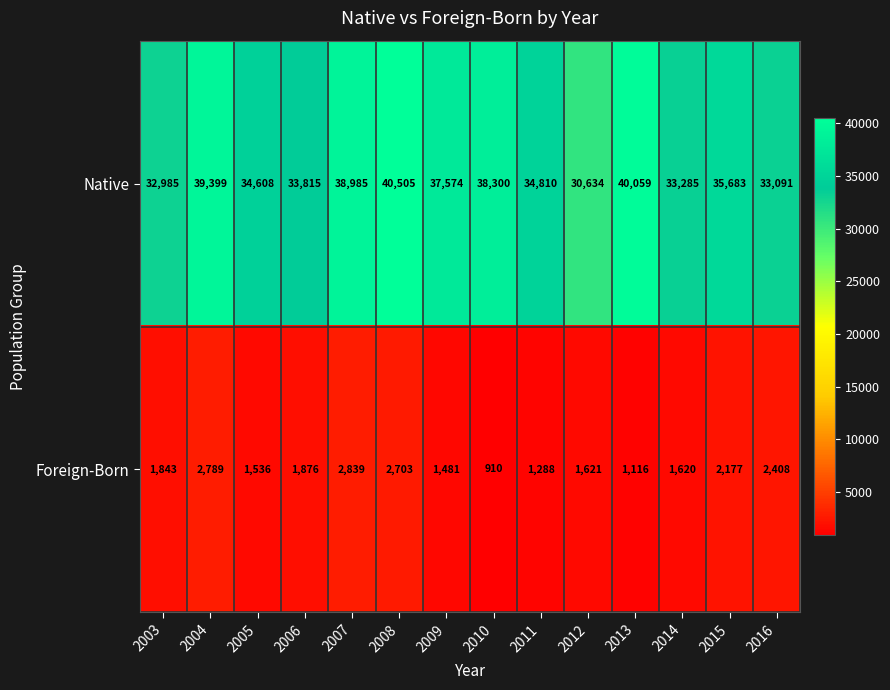

What is the smallest value displayed?

910